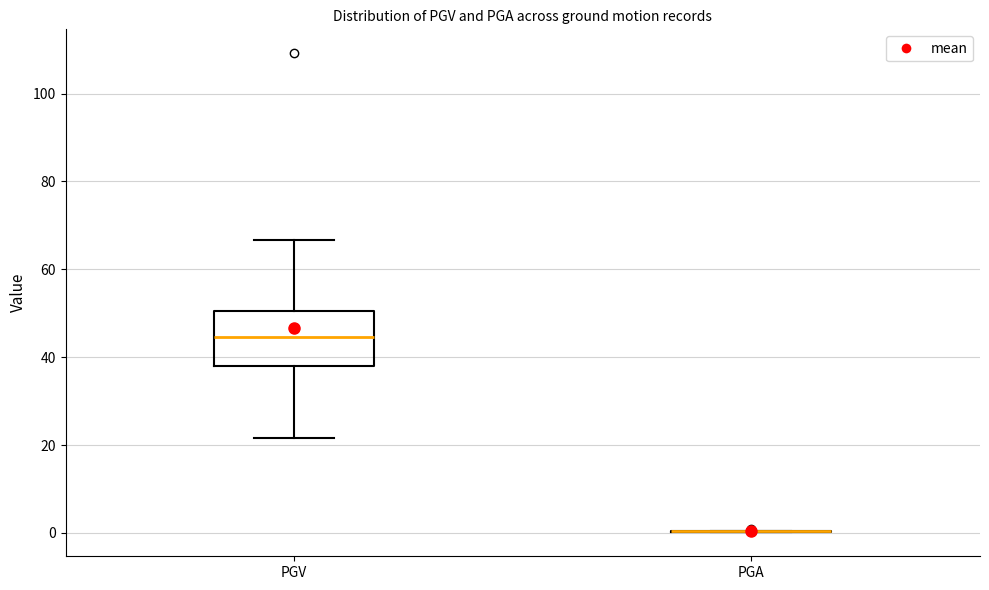

Reading left to right, transcribe this box plot: for each box, give where its median line is, the range the box spans, and where its two whiskers end, as read against the y-axis. The values are not printed on the chart, so give them approximately, as read against the axis.

PGV: median 44, box 38 to 50, whiskers 22 to 66
PGA: box collapsed to a line at 0, whiskers 0 to 0